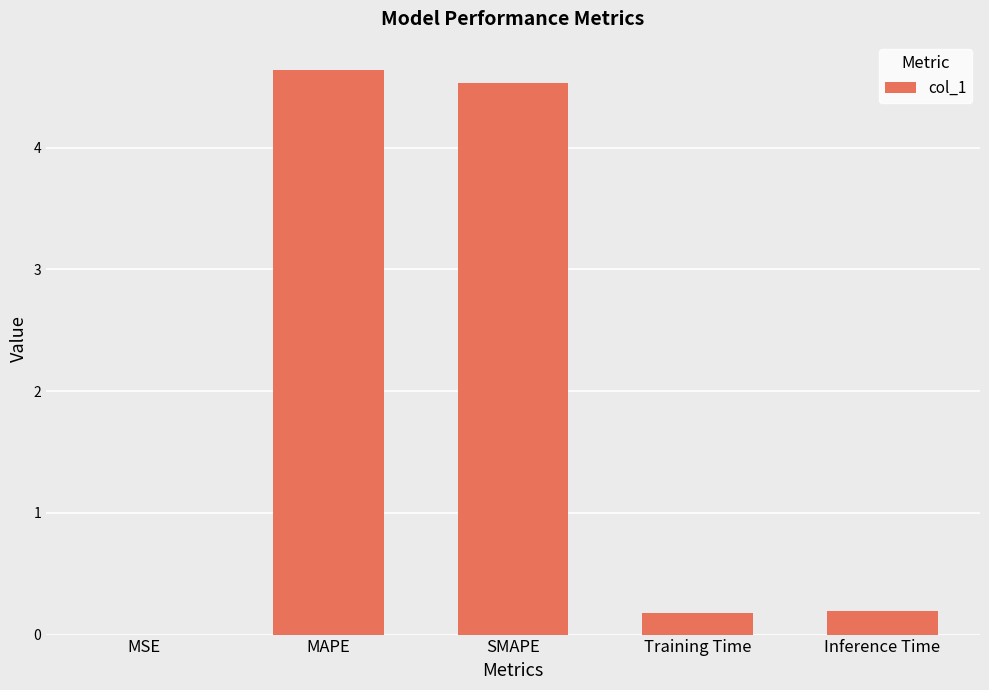

Read the value at SMAPE.

4.5